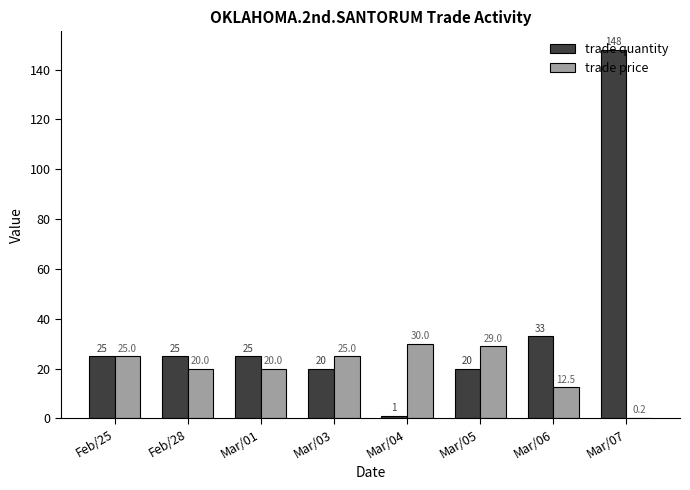

What is the approximate value of trade price at Mar/01?

20.0